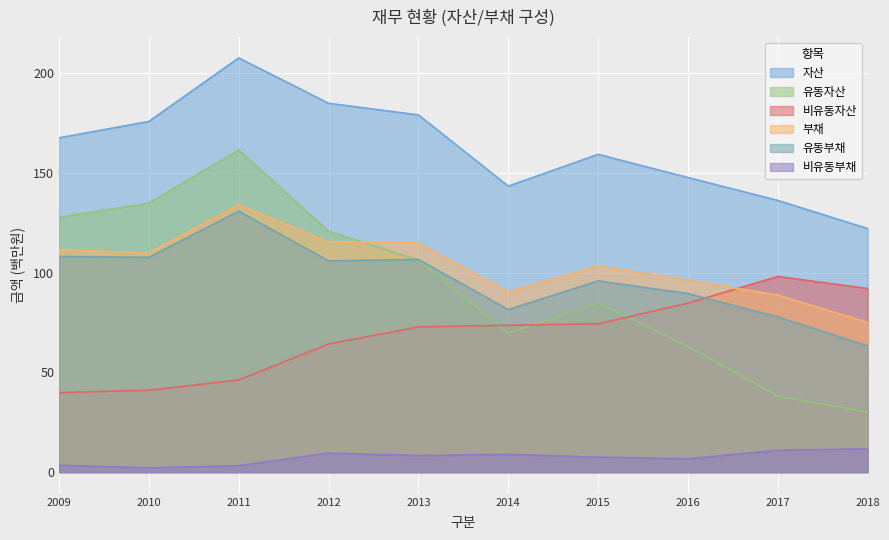

Reading left to right, what are all the values shown in this chart?

자산: 167.5	175.8	207.6	184.9	179.0	143.3	159.3	147.7	136.2	122.1
유동자산: 127.7	134.8	161.5	120.7	106.3	69.7	85.0	63.0	38.1	30.0
비유동자산: 39.8	41.0	46.2	64.2	72.8	73.6	74.3	84.7	98.0	92.0
부채: 111.5	109.8	134.0	115.4	114.9	90.3	103.3	96.1	88.7	75.0
유동부채: 108.1	107.7	130.8	105.9	106.6	81.5	95.8	89.5	77.8	63.3
비유동부채: 3.4	2.2	3.2	9.5	8.3	8.9	7.5	6.6	11.0	11.6